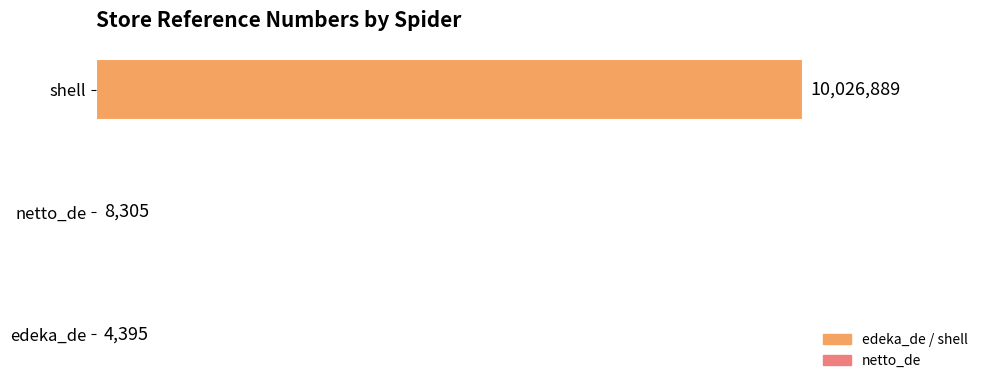

Are the bars horizontal?

Yes